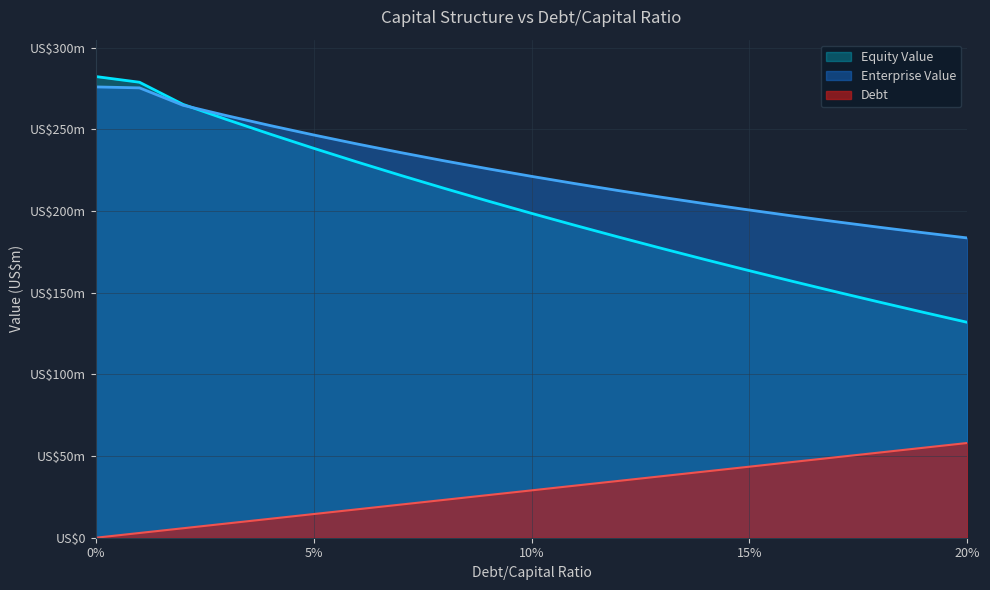

Between 0.08 and 0.16, which series saw the biggest shift?

Equity Value